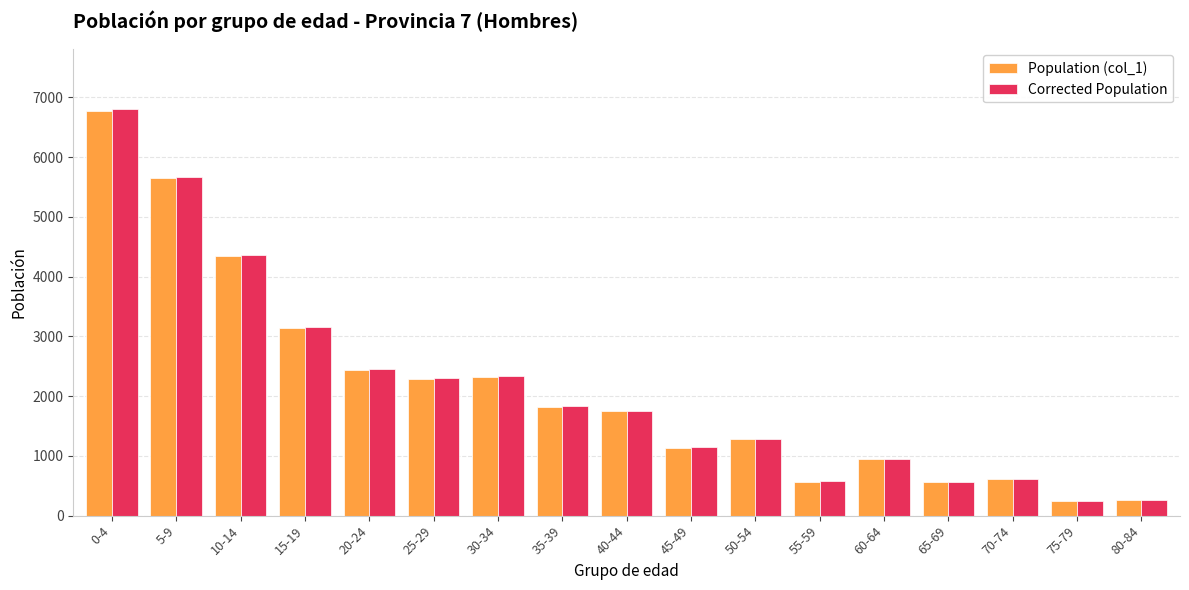

The value of Population (col_1) at 10-14 is 4340. True or false?

True